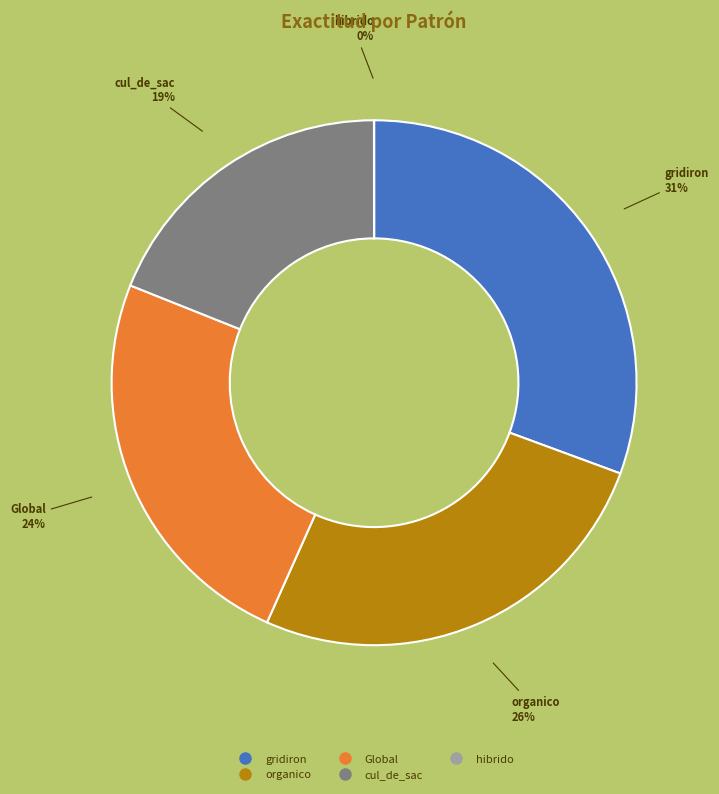

Is it true that cul_de_sac is 19% of the pie?

True